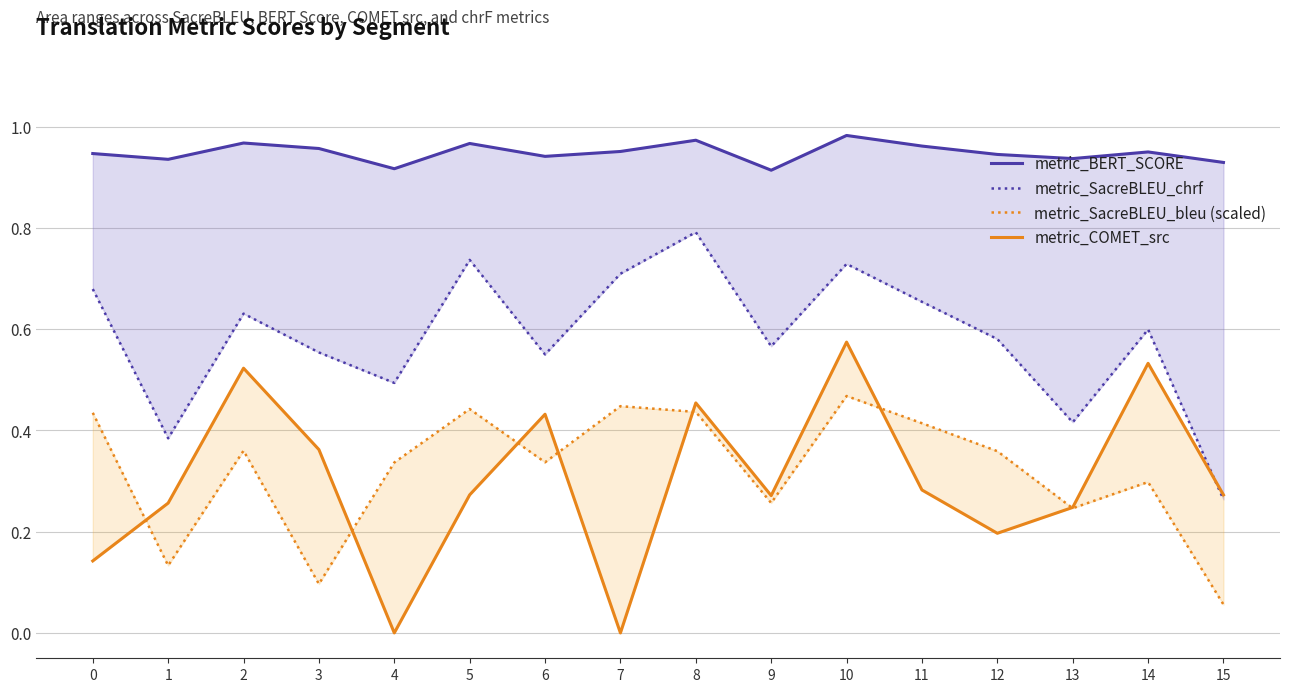

At 5, list the series in order from smallest to largest.

metric_COMET_src, metric_SacreBLEU_bleu (scaled), metric_SacreBLEU_chrf, metric_BERT_SCORE